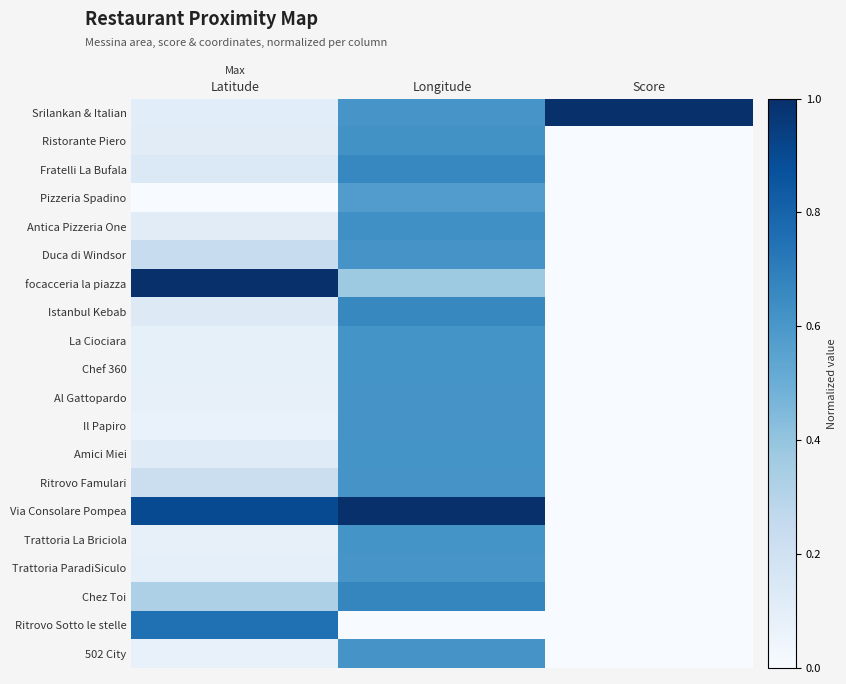

What is the total value across all series at Score?

1.0